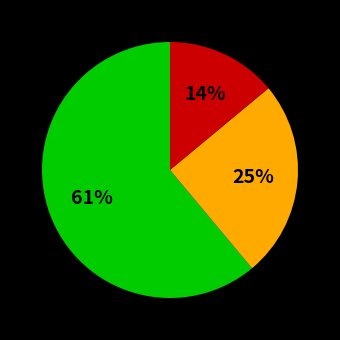

Does any single category account for the majority?

Yes